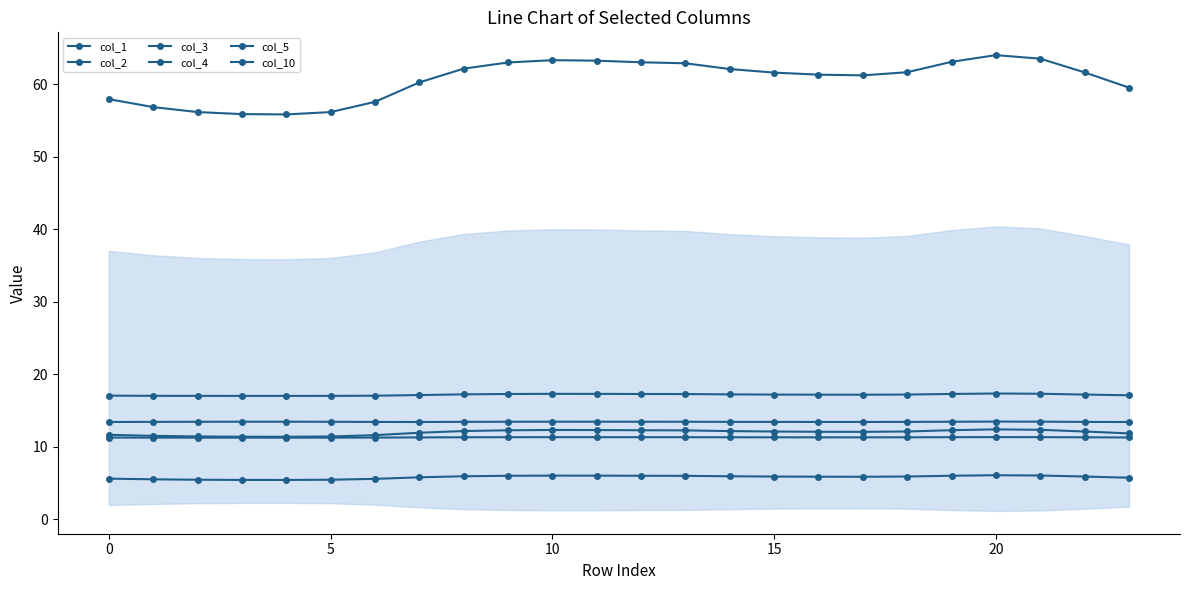

What is the maximum value for col_4?

11.3